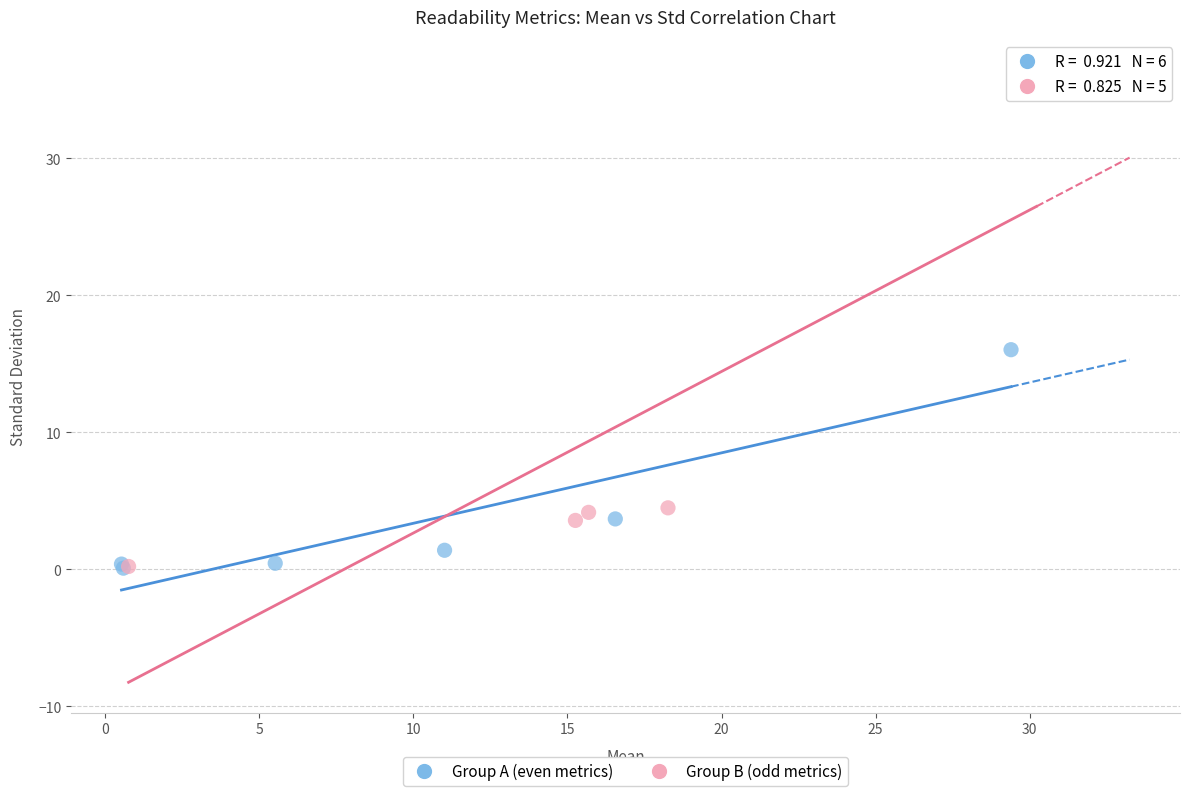

Which series reaches the maximum Y coordinate?

Group B (odd metrics)